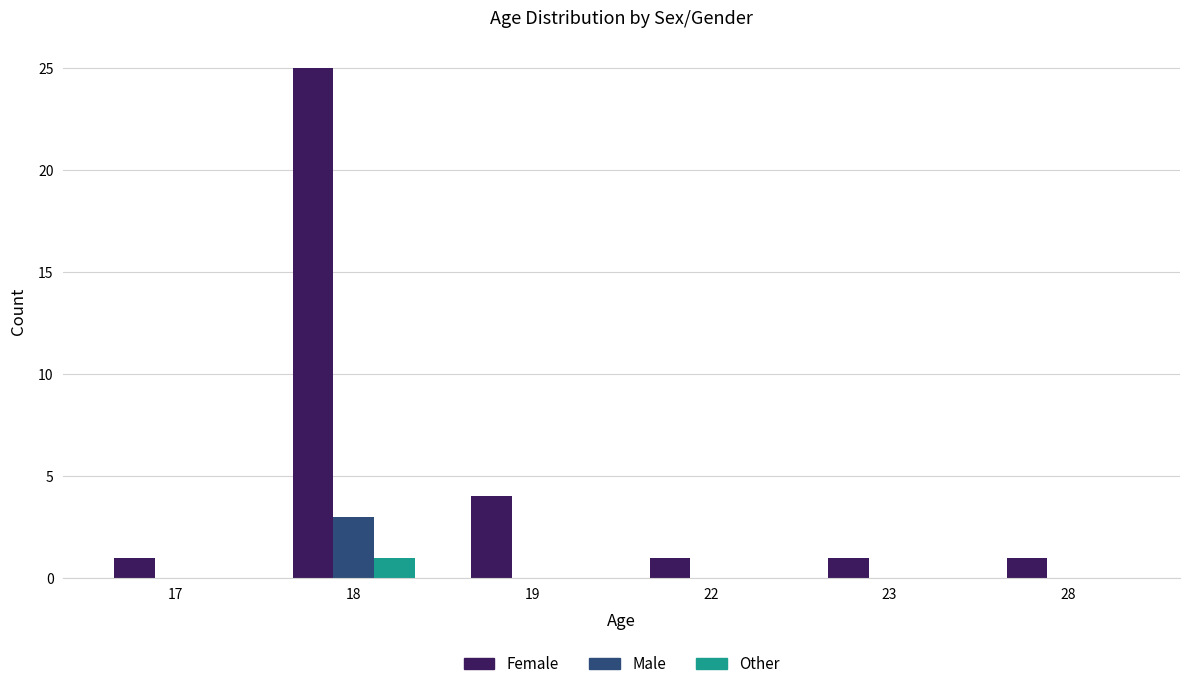

How many series are shown in this chart?

3